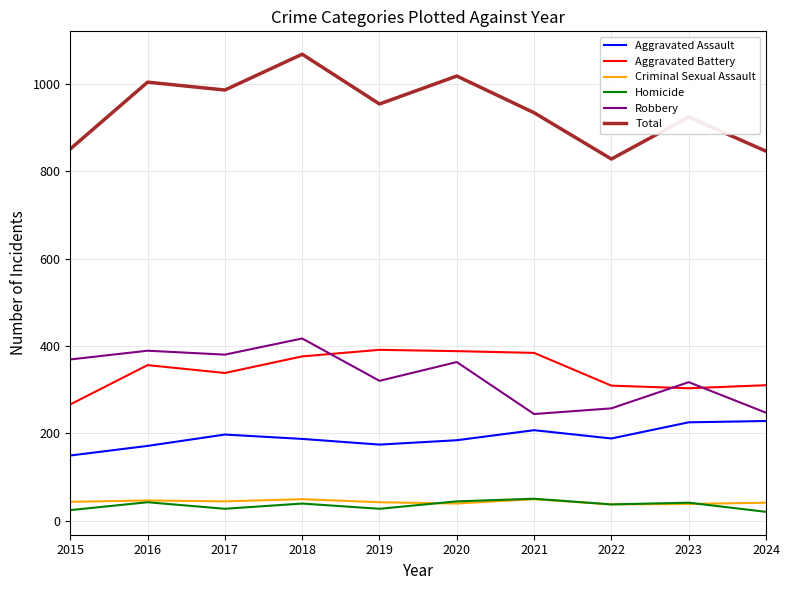

What is the difference between the highest and lowest values at 2021?

885